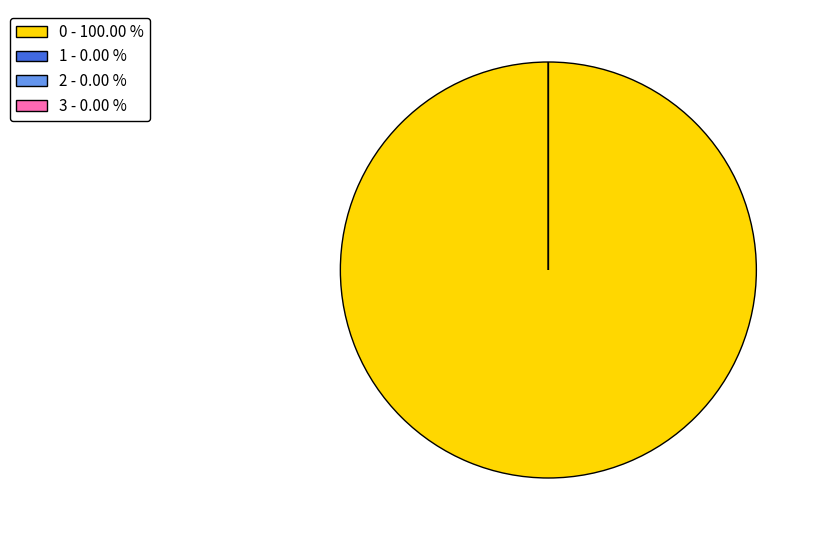

The 0 slice represents 100% of the pie. True or false?

True